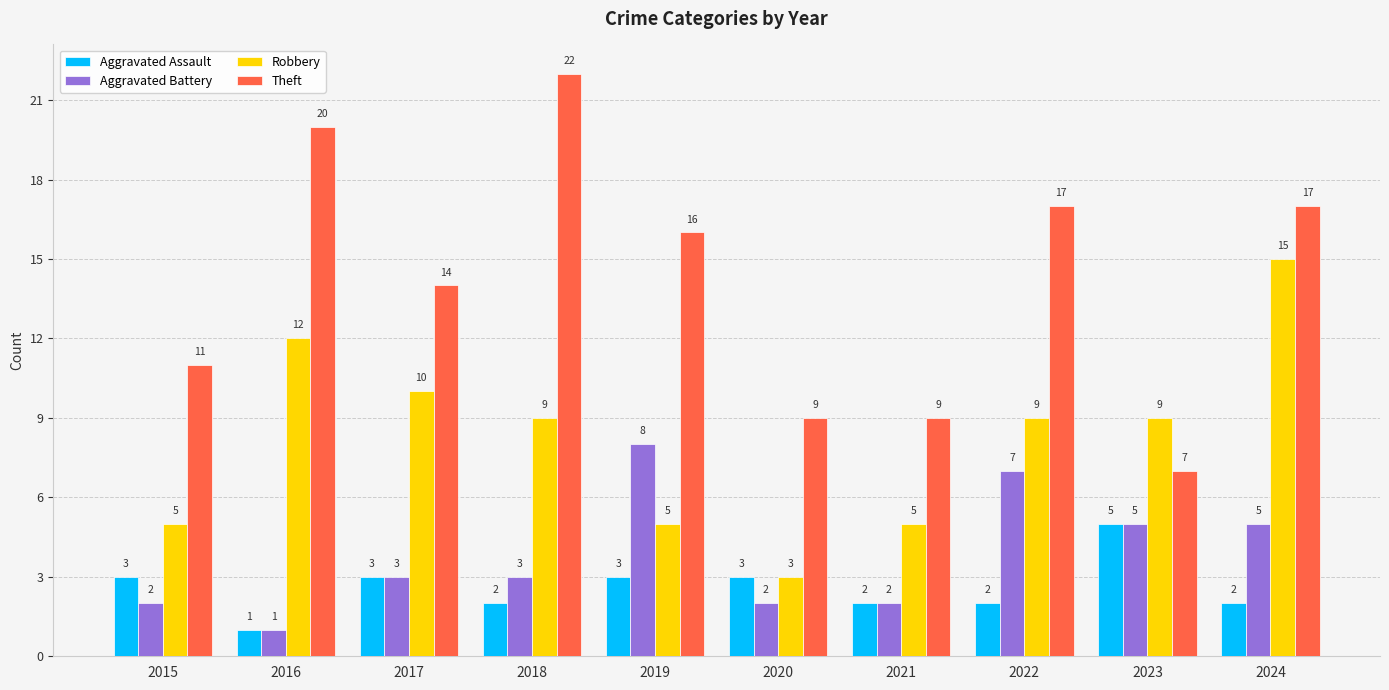

Rank the series by their maximum value, from highest to lowest.

Theft, Robbery, Aggravated Battery, Aggravated Assault